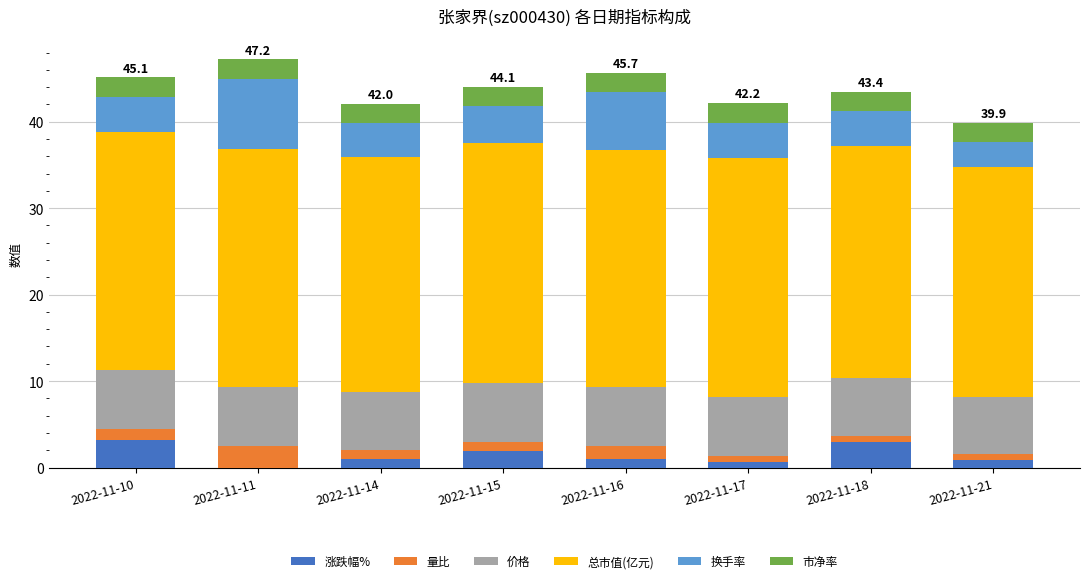

What is the maximum value for 涨跌幅%?

3.2